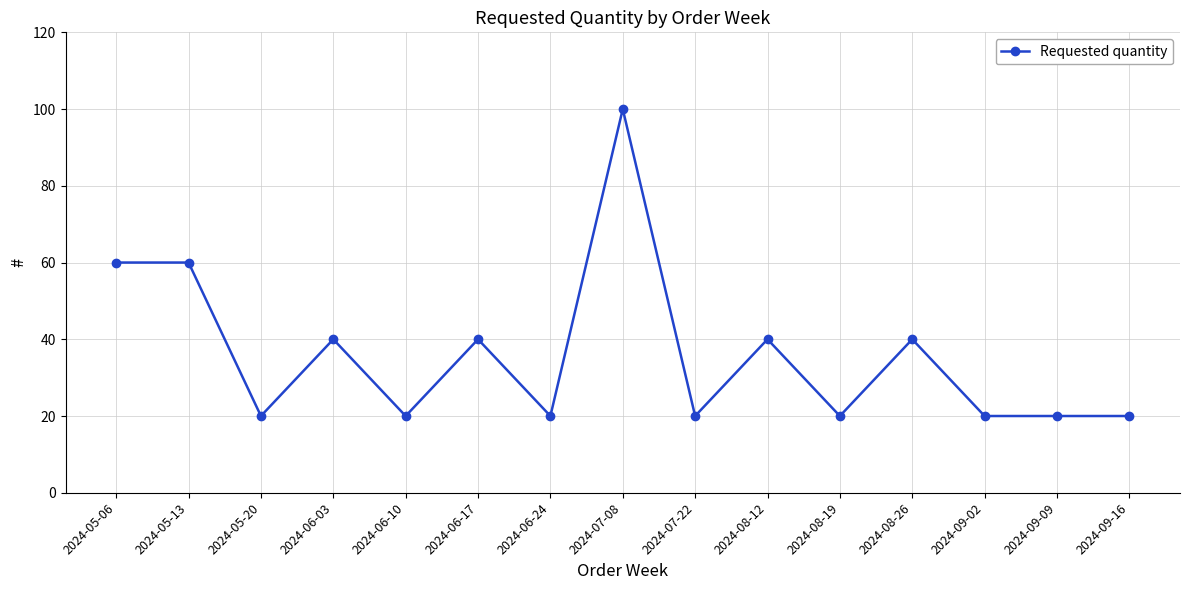

Reading left to right, extract all data points from this chart.

2024-05-06=60	2024-05-13=60	2024-05-20=20	2024-06-03=40	2024-06-10=20	2024-06-17=40	2024-06-24=20	2024-07-08=100	2024-07-22=20	2024-08-12=40	2024-08-19=20	2024-08-26=40	2024-09-02=20	2024-09-09=20	2024-09-16=20